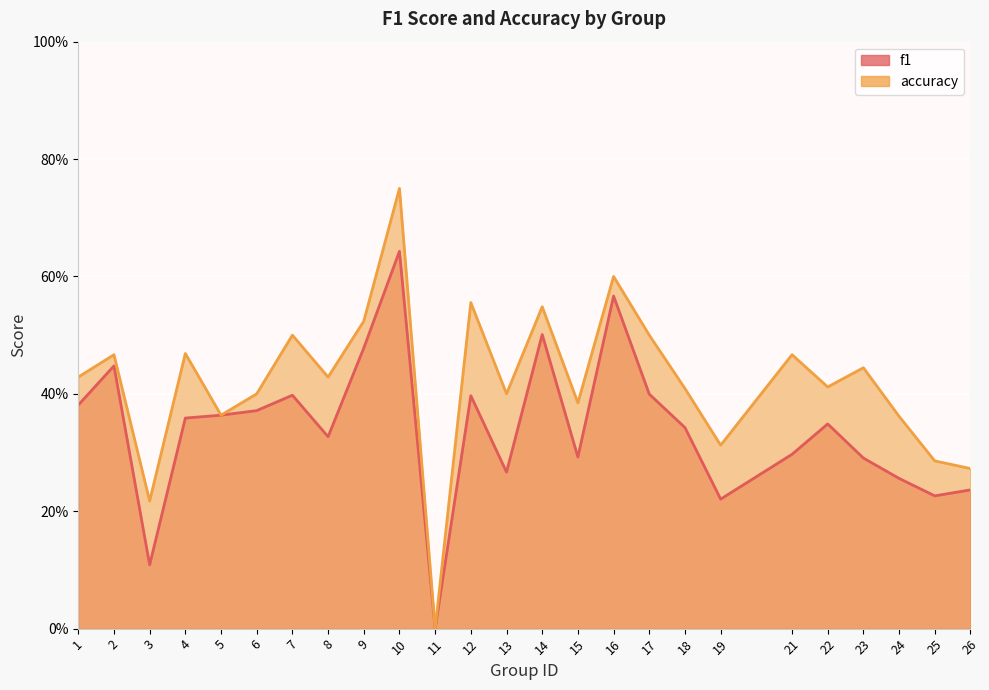

List the series in order of their overall mean, highest first.

accuracy, f1